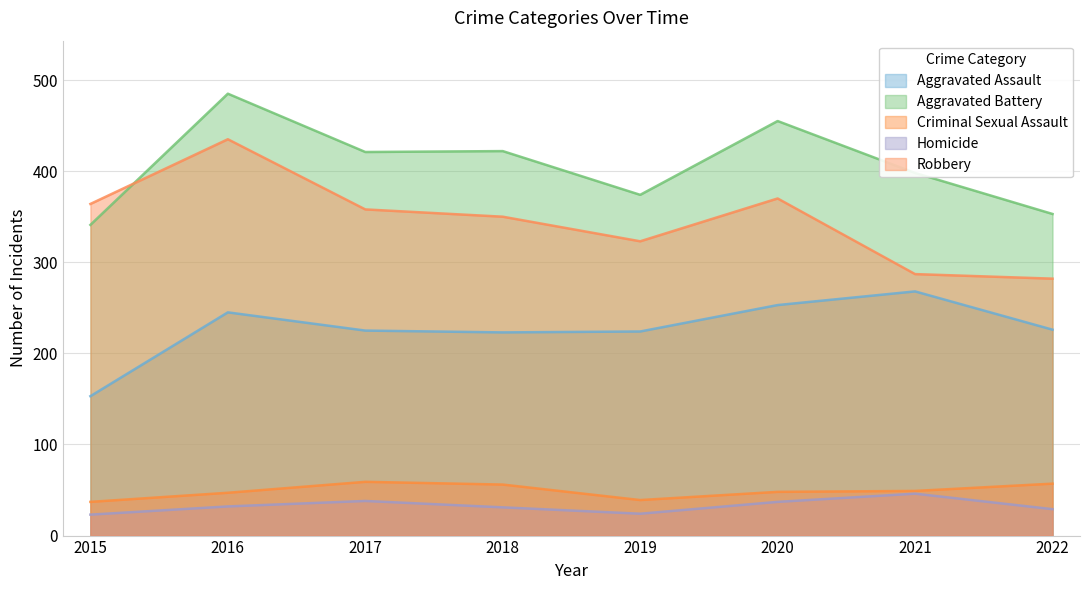

True or false: Aggravated Battery and Robbery intersect in this chart.

True